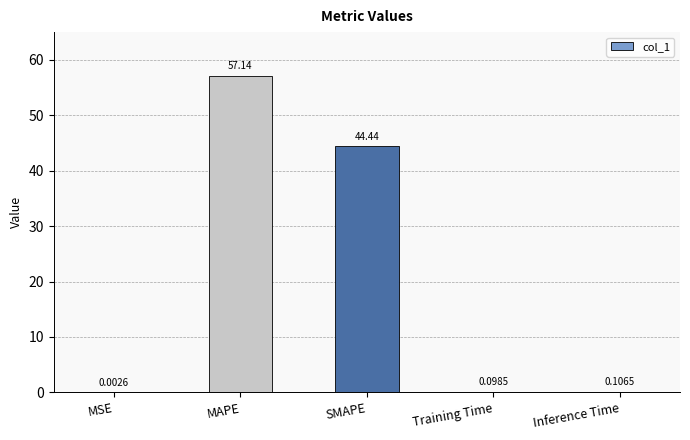

What is the change in value from MSE to MAPE?

+57.1